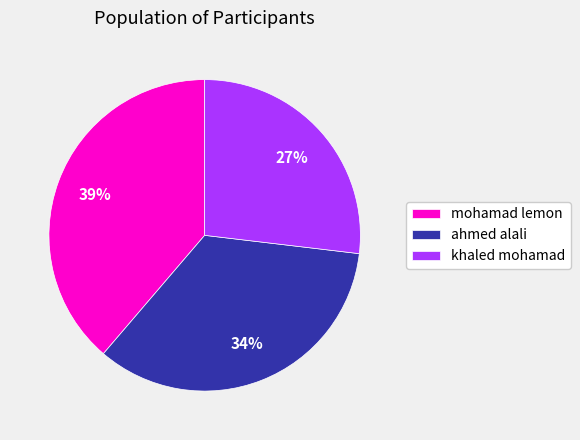

Is there a majority slice in this chart?

No